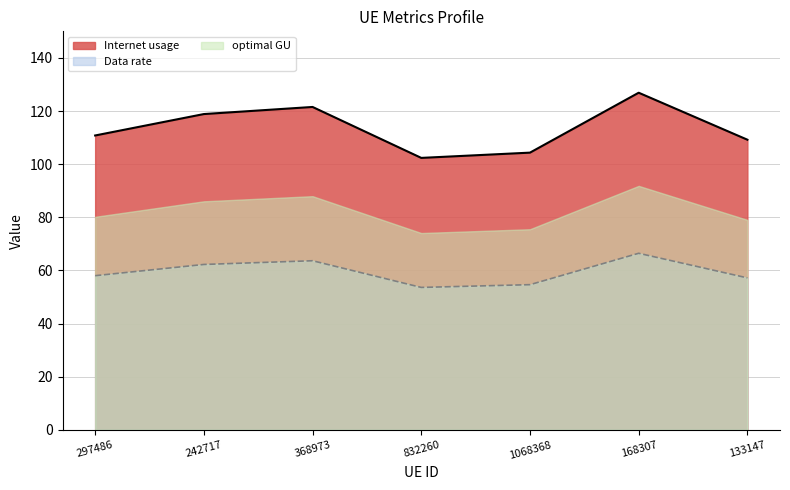

How many data points in Data rate are above 58?

4